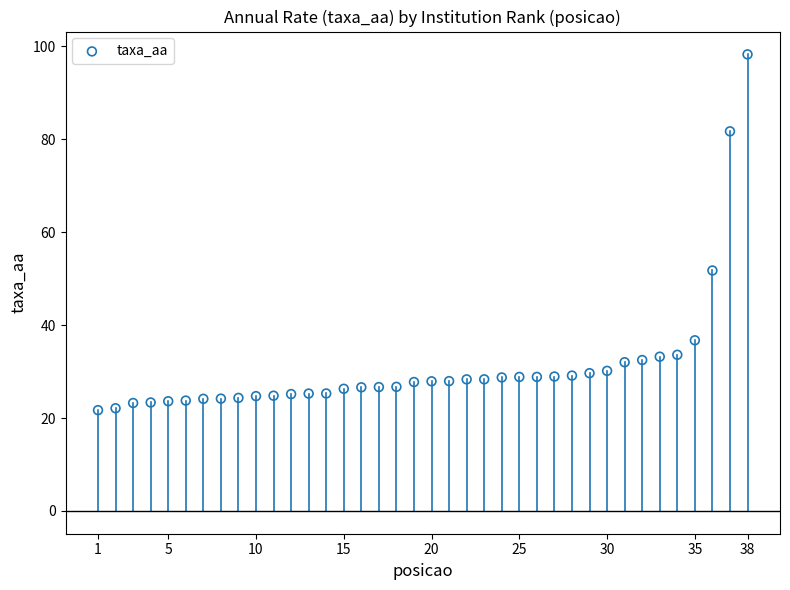

What is the range of Y values (max minus min)?

76.6